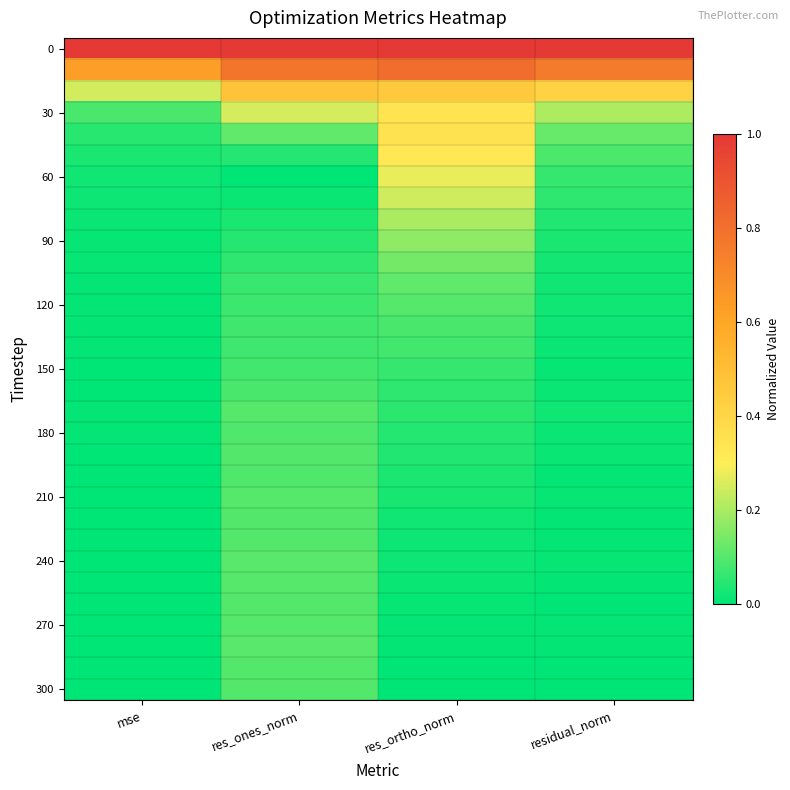

Which has a higher value, residual_norm or res_ortho_norm?

residual_norm